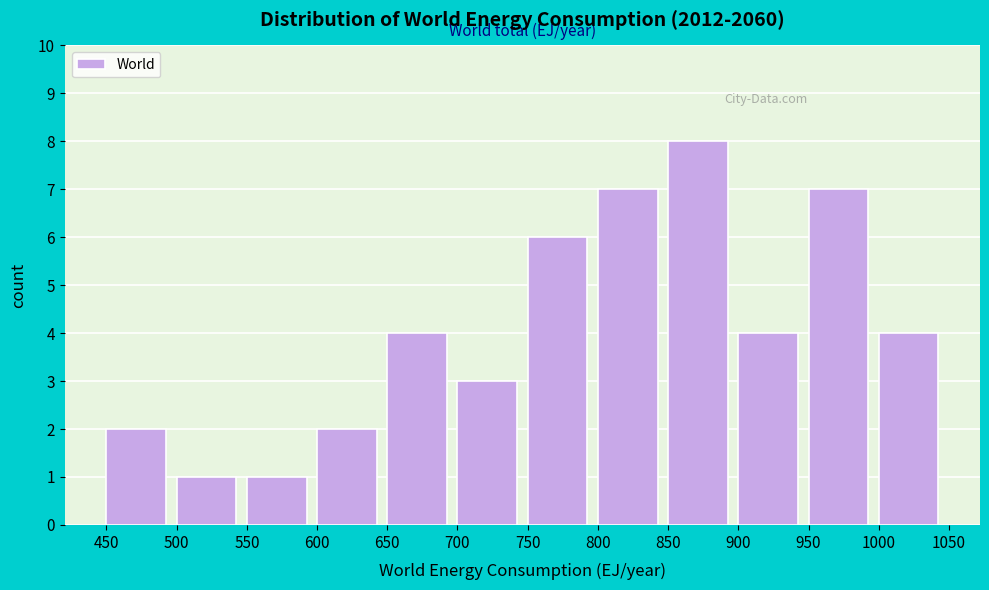

Reading left to right, list every bar in this chart as the range it spans on the x-axis followed by its height. The values are not printed on the chart, so give them approximately, as read against the axis.

450 to 500: 2
500 to 550: 1
550 to 600: 1
600 to 650: 2
650 to 700: 4
700 to 750: 3
750 to 800: 6
800 to 850: 7
850 to 900: 8
900 to 950: 4
950 to 1000: 7
1000 to 1050: 4